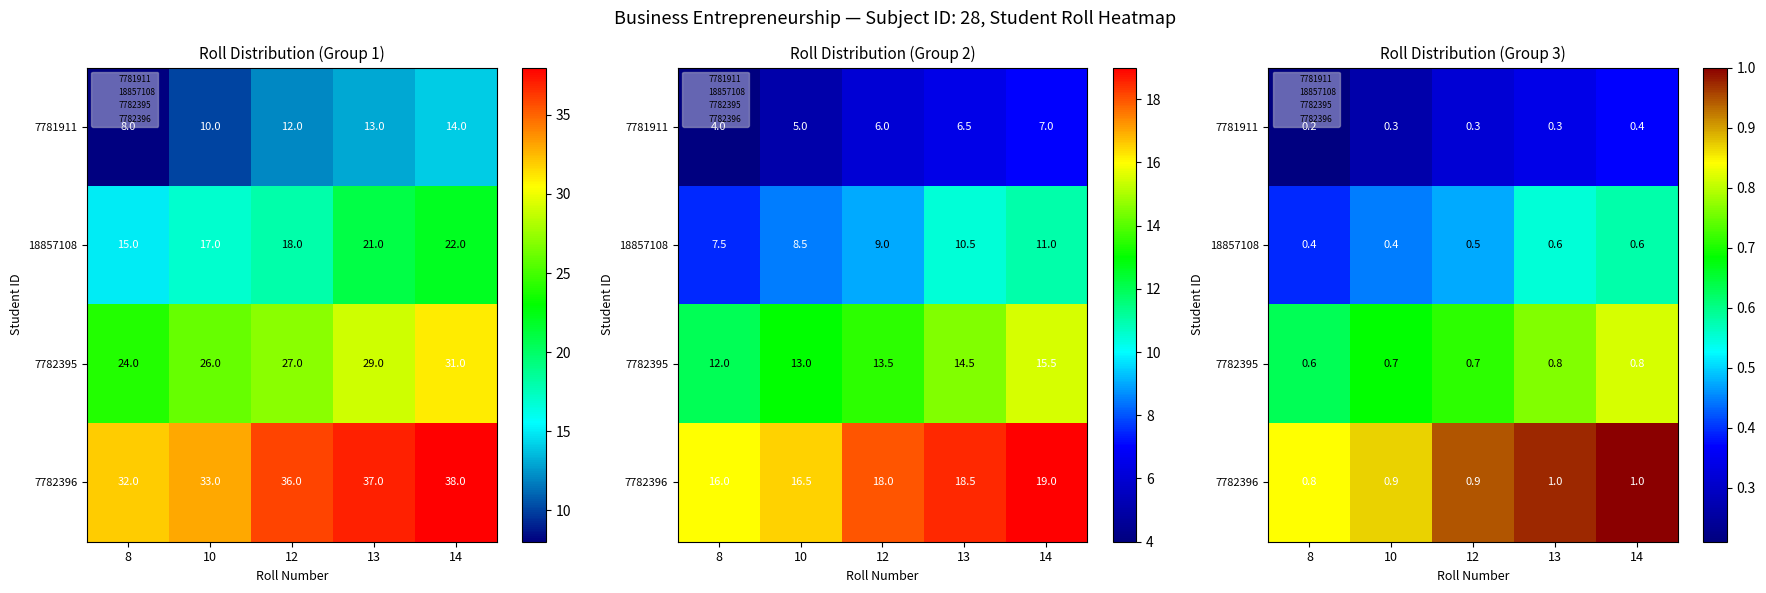

Is the value of 18857108 at 14 greater than the value of 7781911 at 10?

Yes